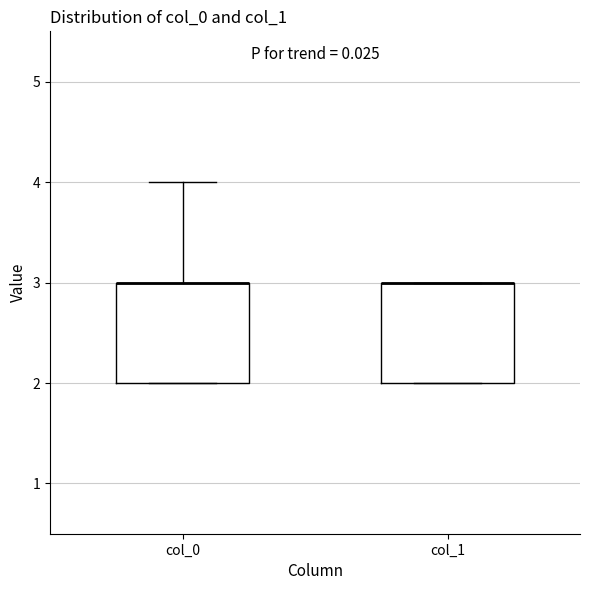

Reading left to right, read every box against the y-axis: the position of its median line, the range the box covers, and the ends of its whiskers. The values are not printed on the chart, so give them approximately, as read against the axis.

col_0: median 3 (drawn on the box's upper edge), box 2 to 3, whiskers 2 to 4
col_1: median 3 (drawn on the box's upper edge), box 2 to 3, whiskers 2 to 3